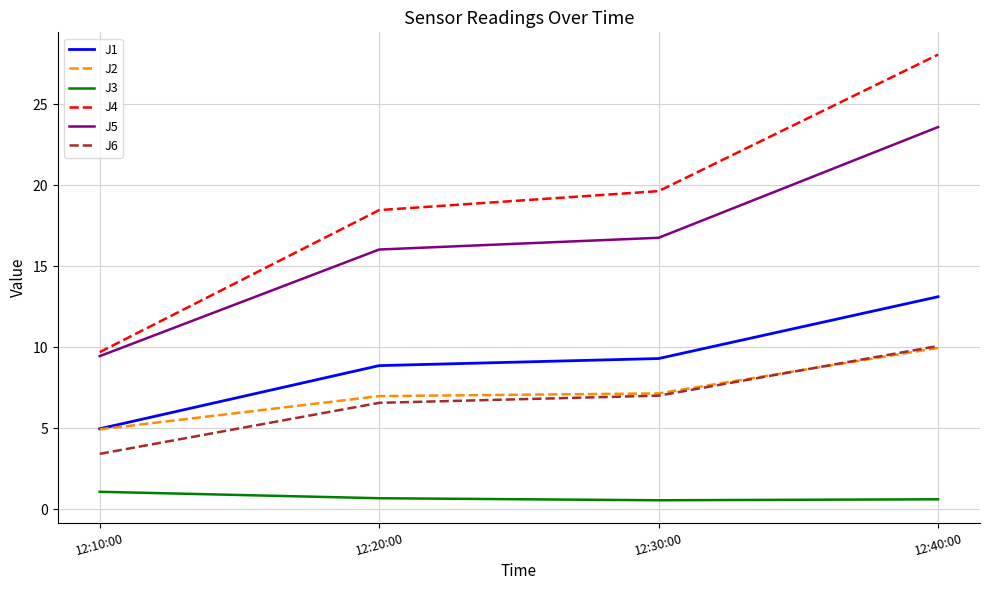

The J1 series shows 13.8 at 12:30:00. True or false?

False